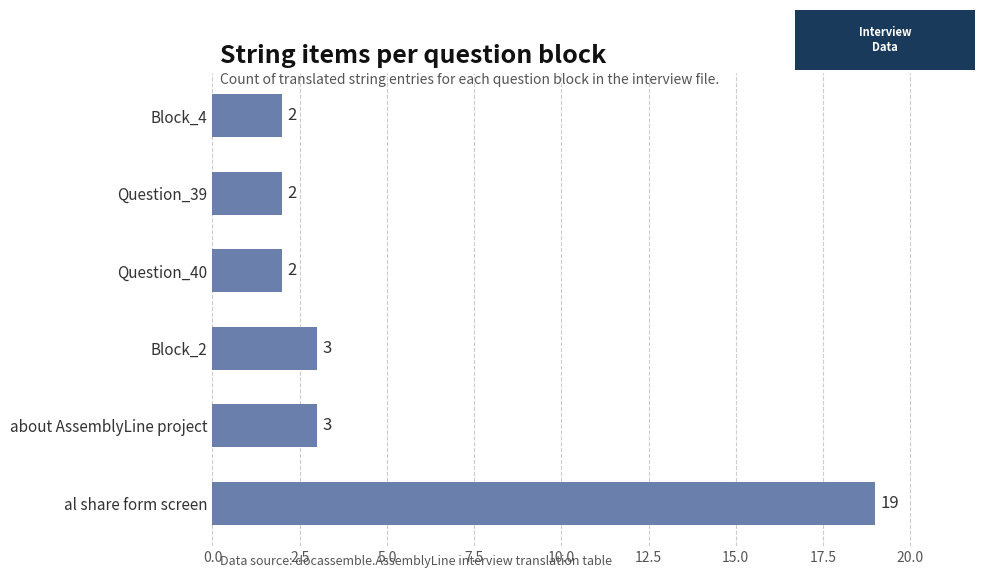

Approximately how many times larger is the value at al share form screen compared to about AssemblyLine project?

6.3